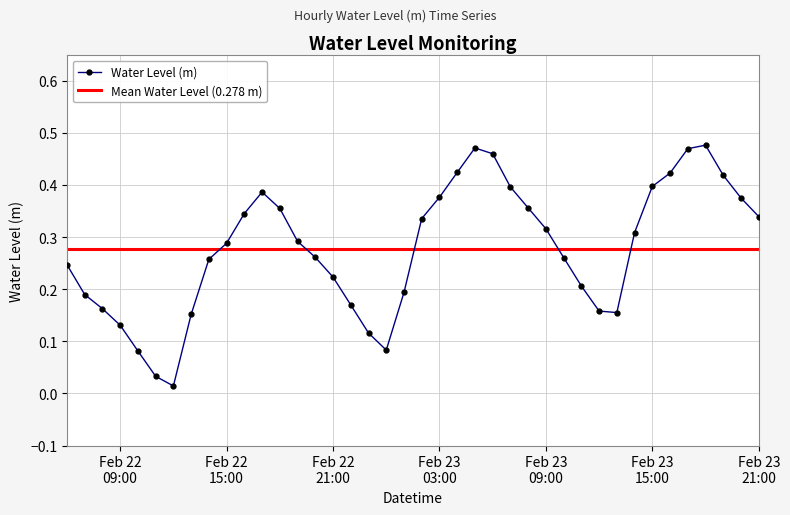

Reading left to right, what are all the values shown in this chart?

0.2	0.2	0.2	0.1	0.1	0.0	0.0	0.2	0.3	0.3	0.3	0.4	0.4	0.3	0.3	0.2	0.2	0.1	0.1	0.2	0.3	0.4	0.4	0.5	0.5	0.4	0.4	0.3	0.3	0.2	0.2	0.2	0.3	0.4	0.4	0.5	0.5	0.4	0.4	0.3